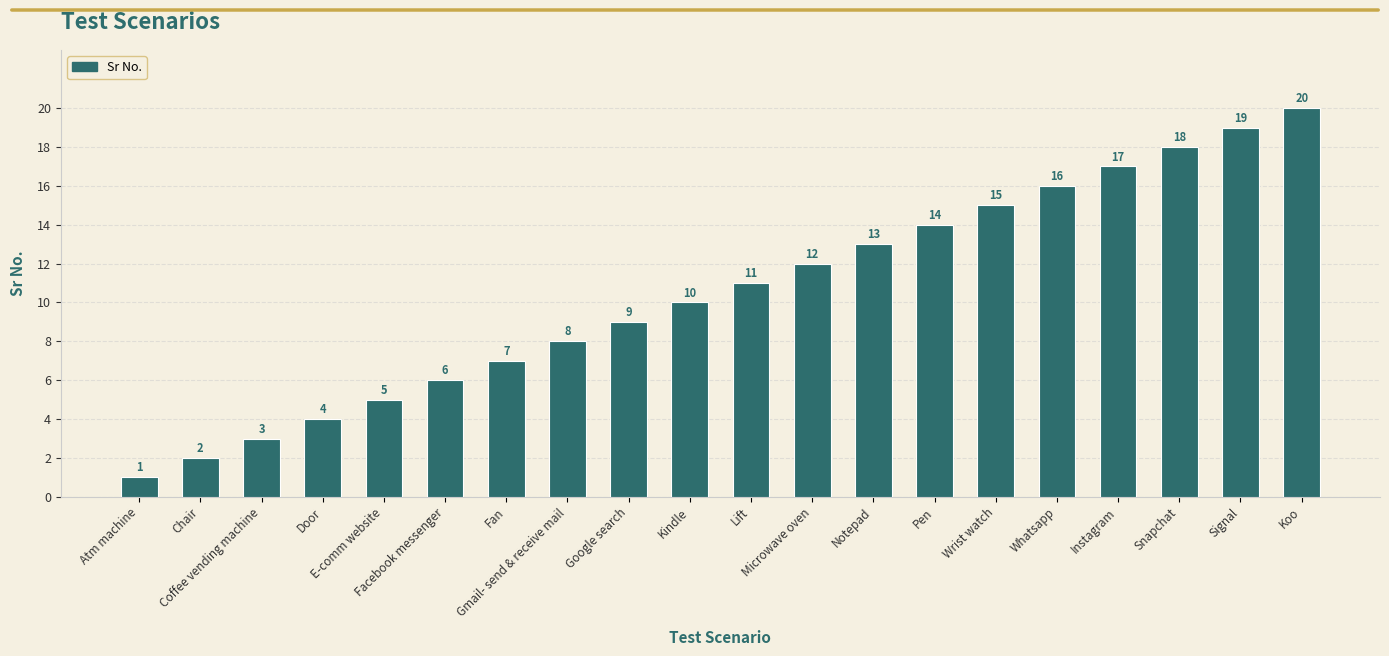

How many values are below 11?

10